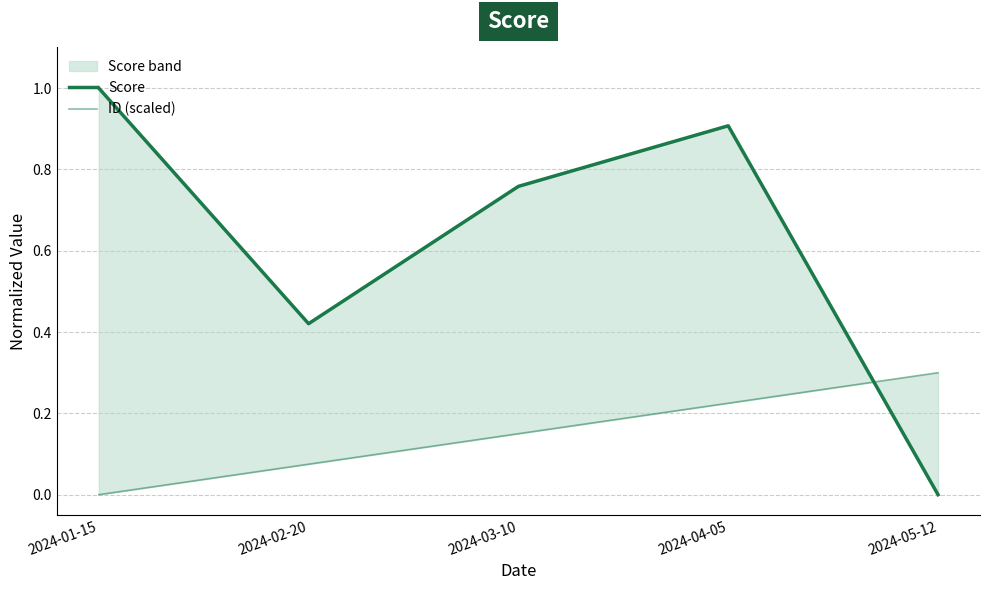

Between 2024-01-15 and 2024-02-20, which is larger?

2024-01-15